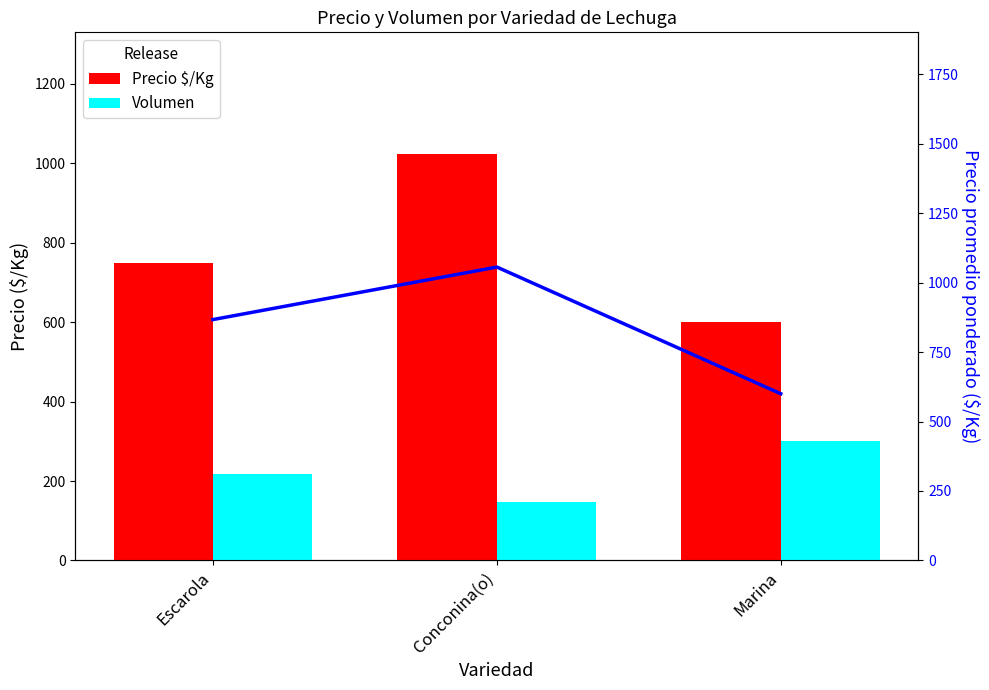

The value of Precio $/Kg at Marina is 600. True or false?

True